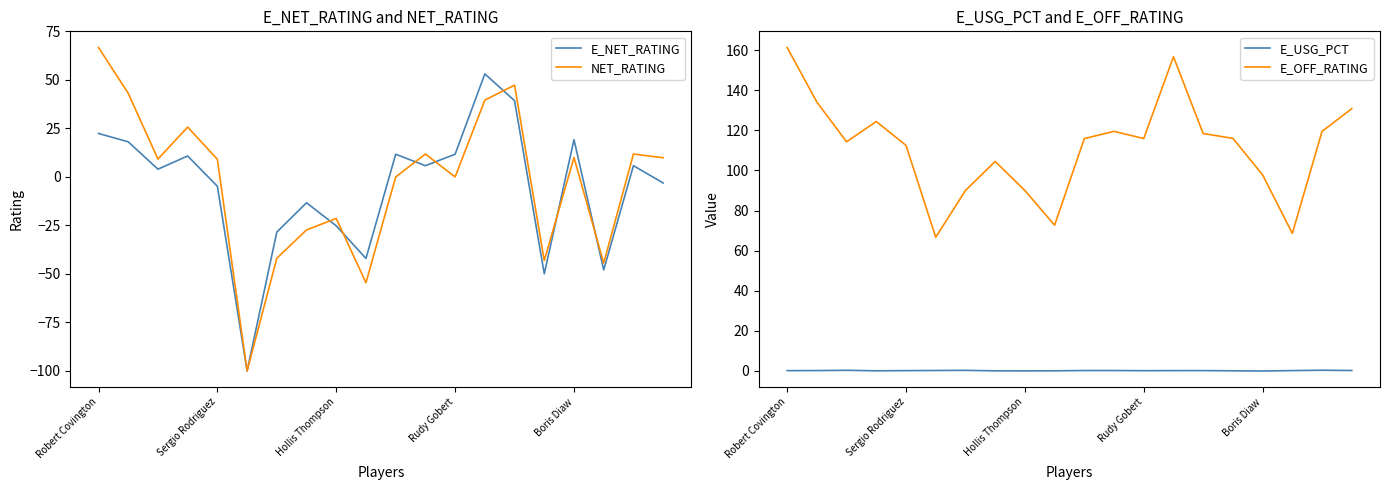

What is the difference between the maximum and minimum values in the E_USG_PCT series?

0.4